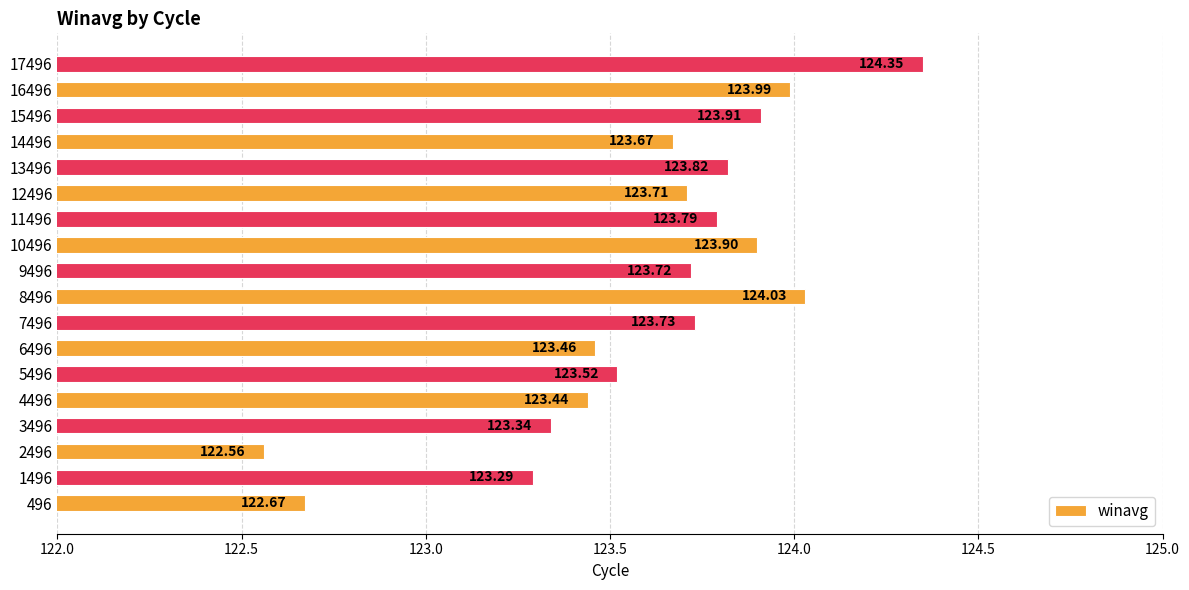

What is the change in value from 5496 to 15496?

+0.4